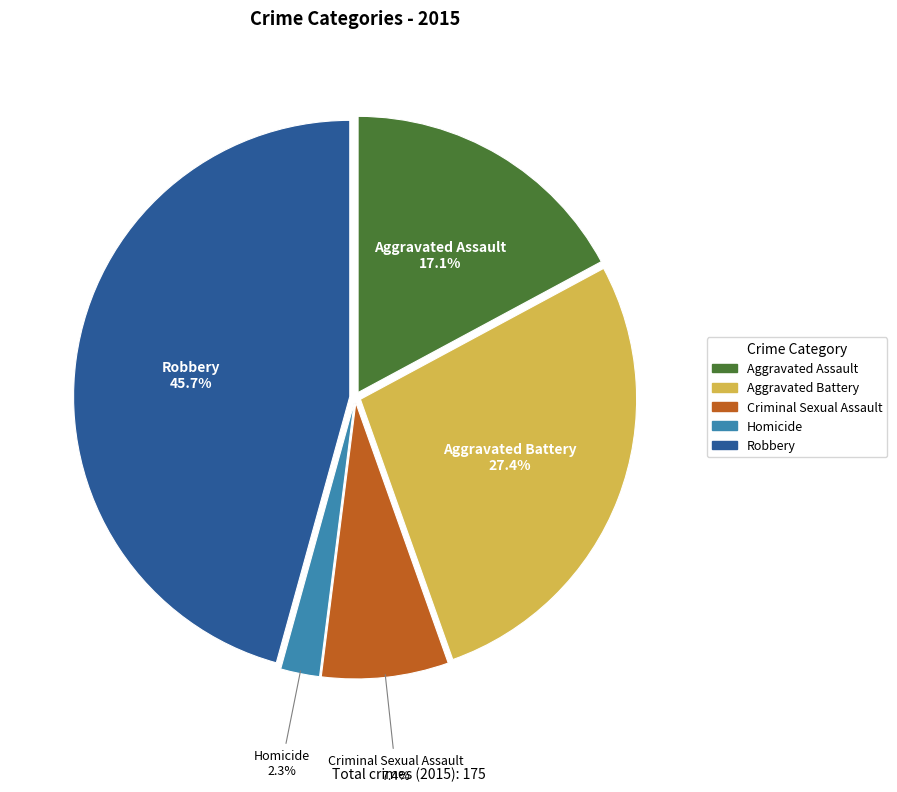

Is it true that Homicide is 2% of the pie?

True